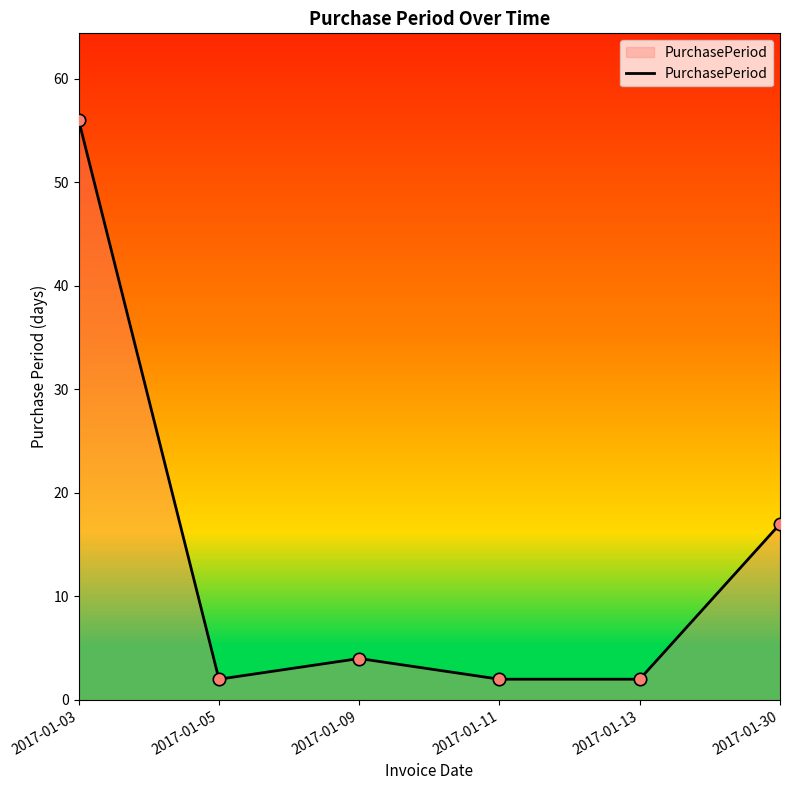

Which has a higher value, 2017-01-05 or 2017-01-30?

2017-01-30